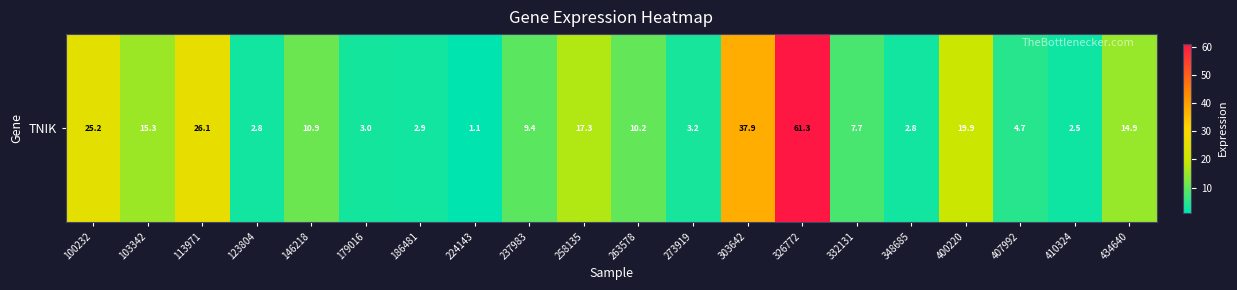

Approximately how many times larger is the value at 263578 compared to 103342?

0.7